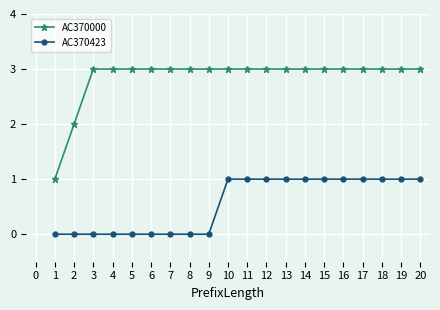

True or false: AC370423 and AC370000 cross at least once.

False